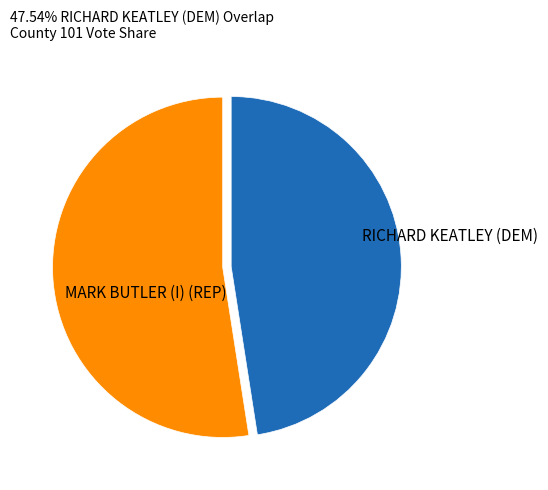

Is there a majority slice in this chart?

Yes